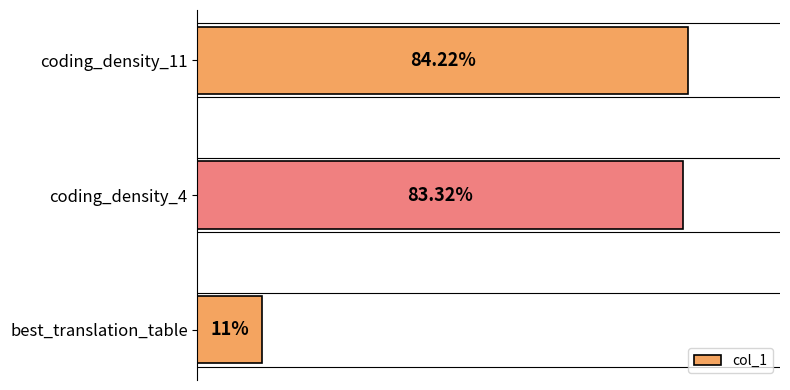

Which has a higher value, best_translation_table or coding_density_11?

coding_density_11